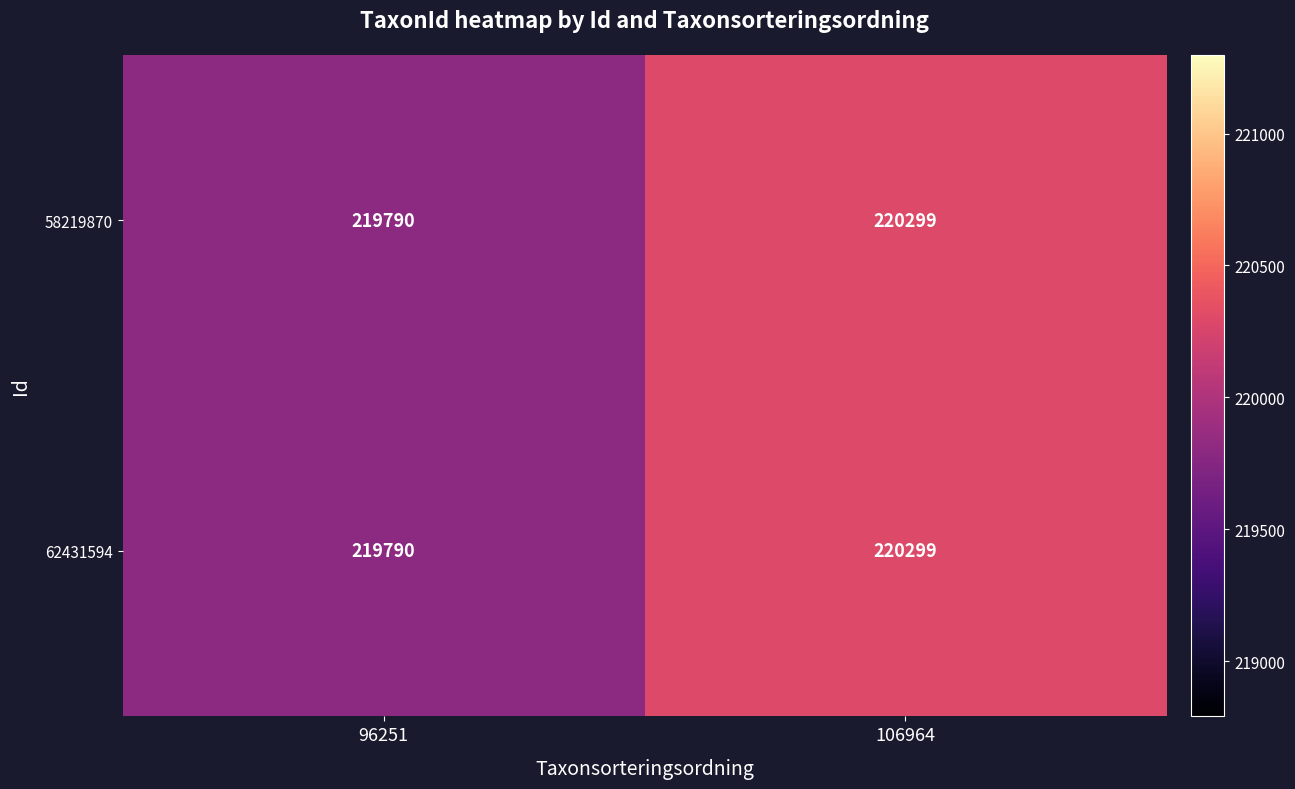

At which category is the sum across all series the highest?

106964